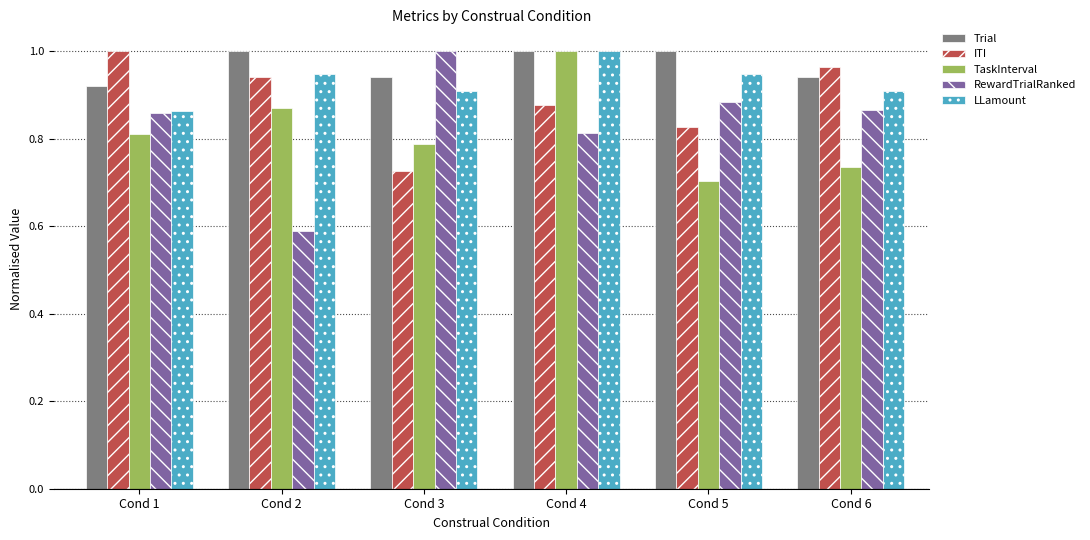

Is the value of Trial at Cond 5 greater than the value of TaskInterval at Cond 1?

Yes